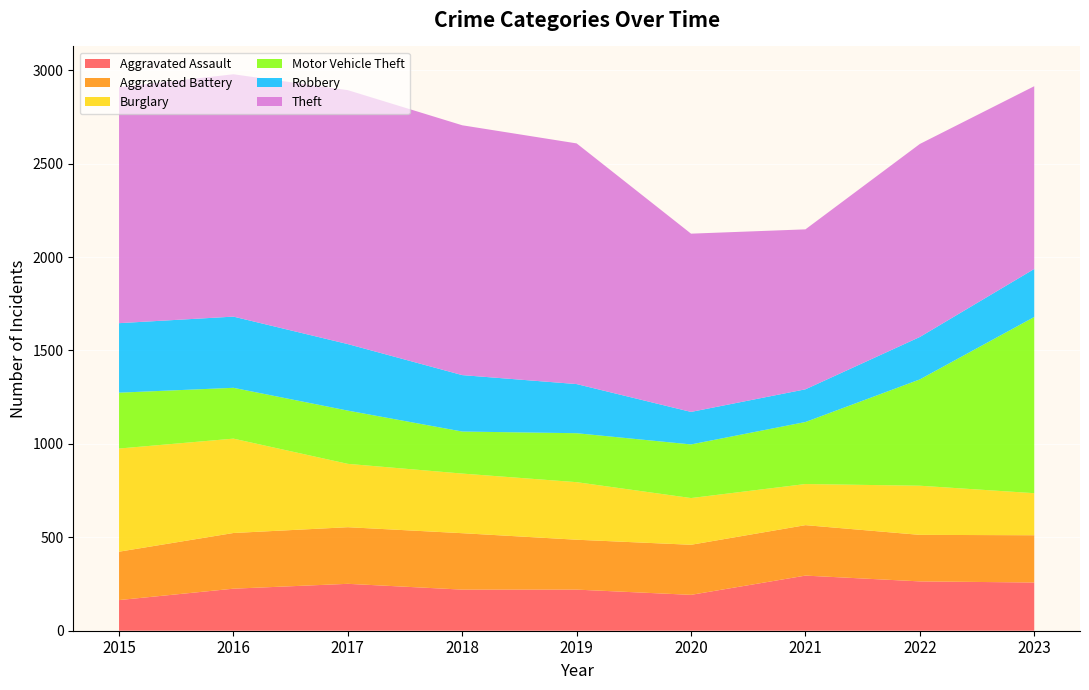

Reading left to right, what are all the values shown in this chart?

Aggravated Assault: 164	225	251	220	220	192	295	264	258
Aggravated Battery: 259	298	303	302	267	268	270	249	253
Burglary: 552	505	339	319	308	250	220	263	225
Motor Vehicle Theft: 299	272	285	225	262	287	332	569	943
Robbery: 372	381	356	302	263	174	175	227	257
Theft: 1263	1297	1359	1337	1288	954	856	1033	978